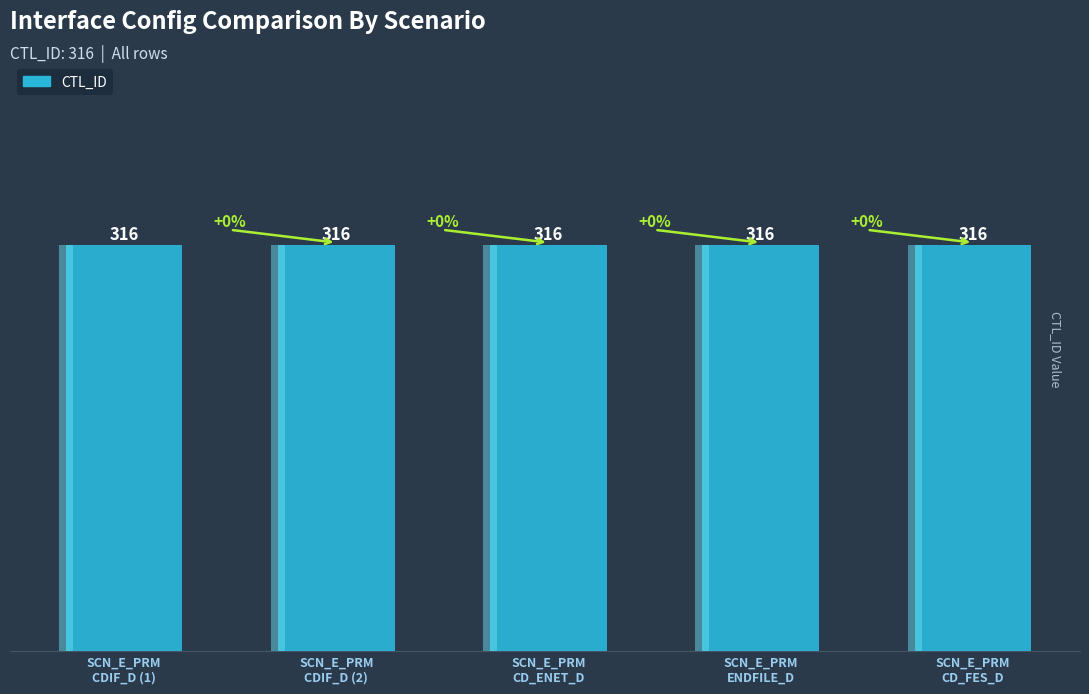

Which label corresponds to the smallest value in the chart?

SCN_E_PRM_CDIF_D